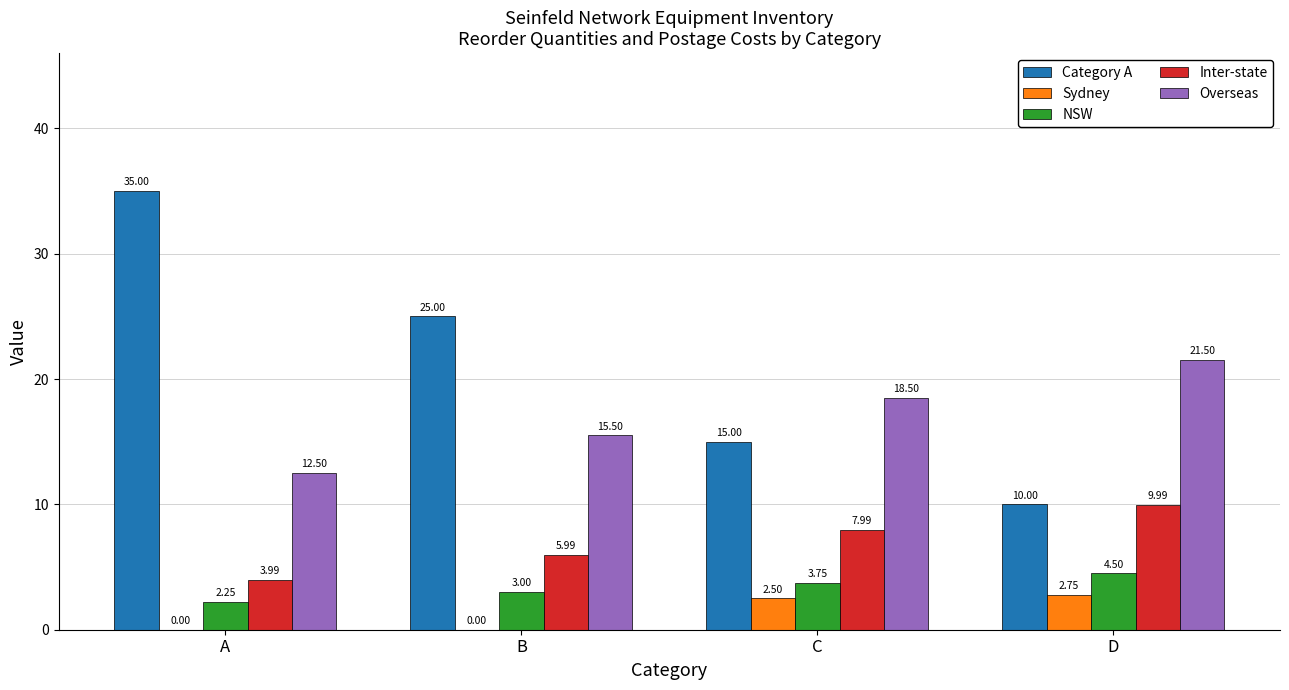

What is the total value across all series at B?

49.5